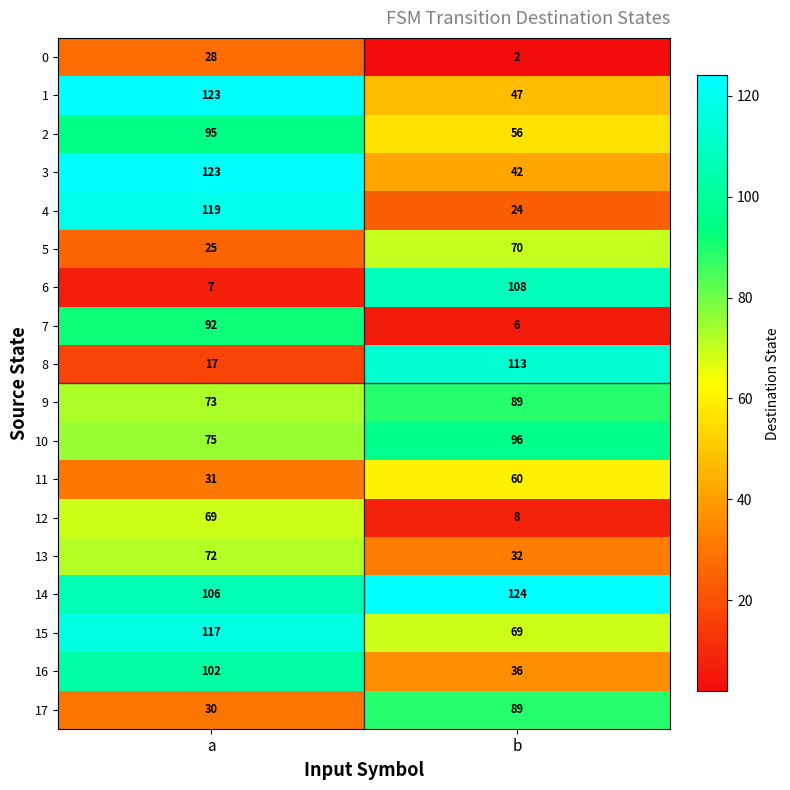

What value does the 4 series have at a, to the nearest 5?

120